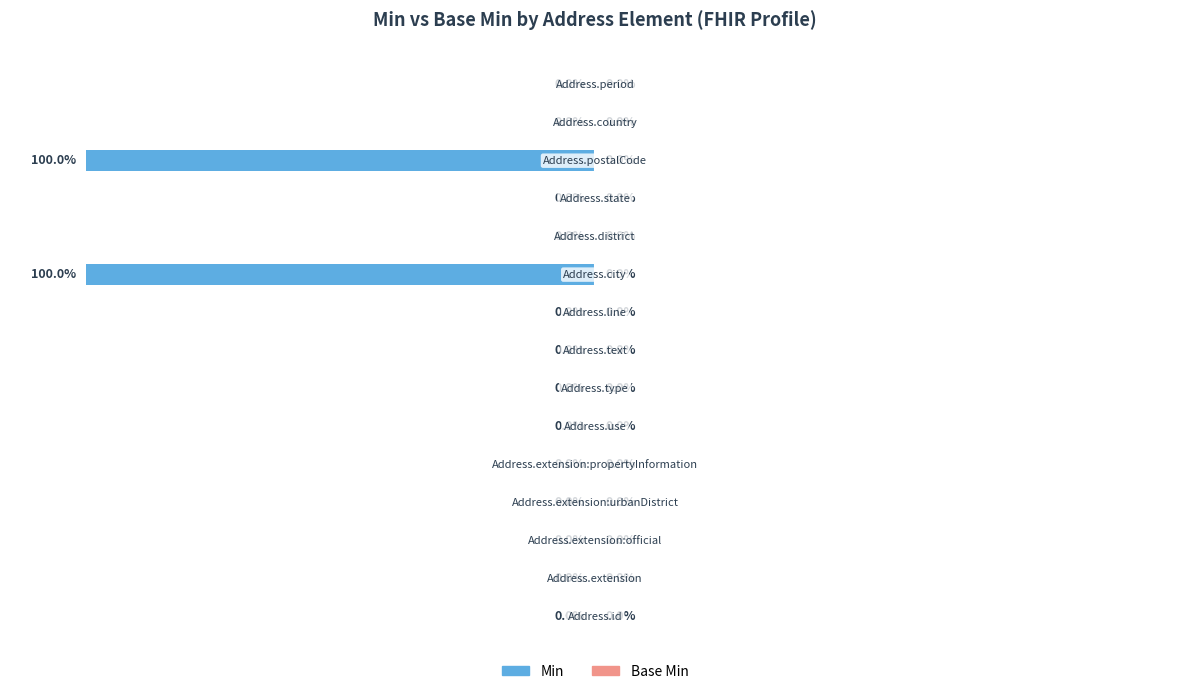

Are the bars horizontal?

Yes